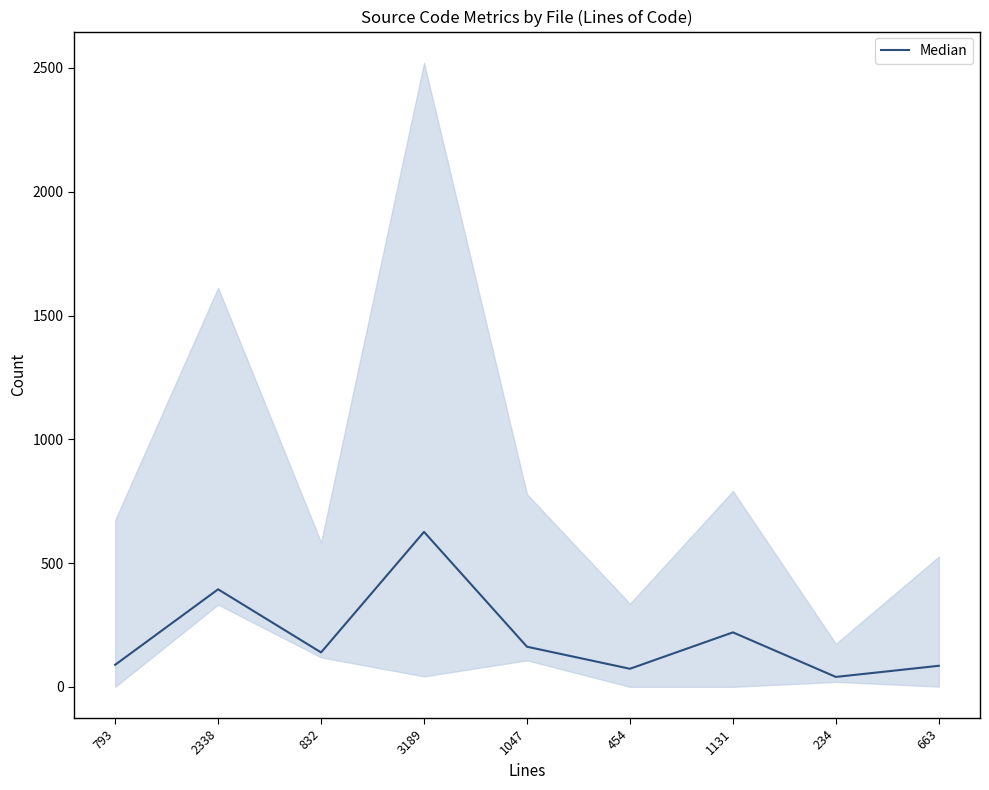

What is the change in value from 793 to 1131?

+131